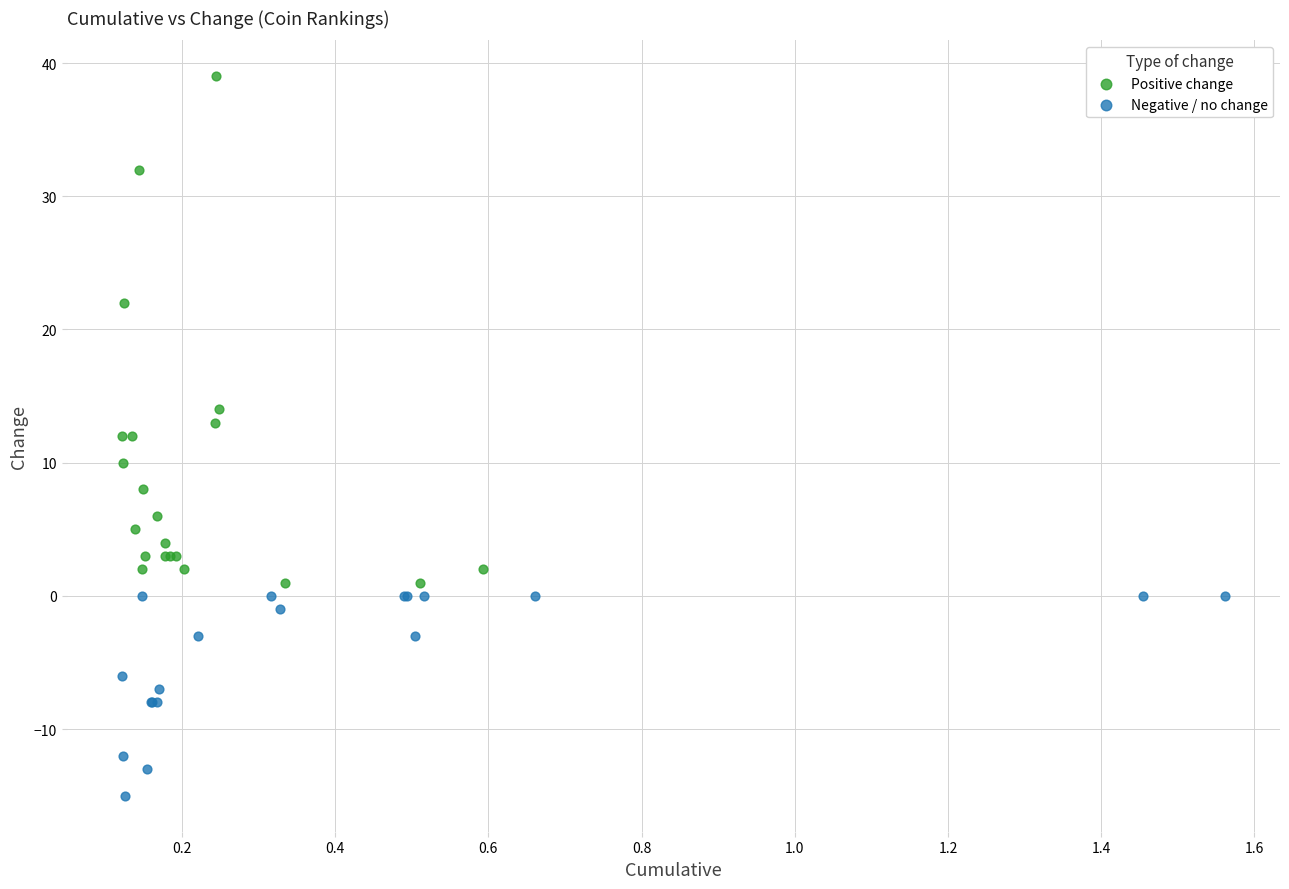

Which series reaches the minimum Y coordinate?

Negative / no change